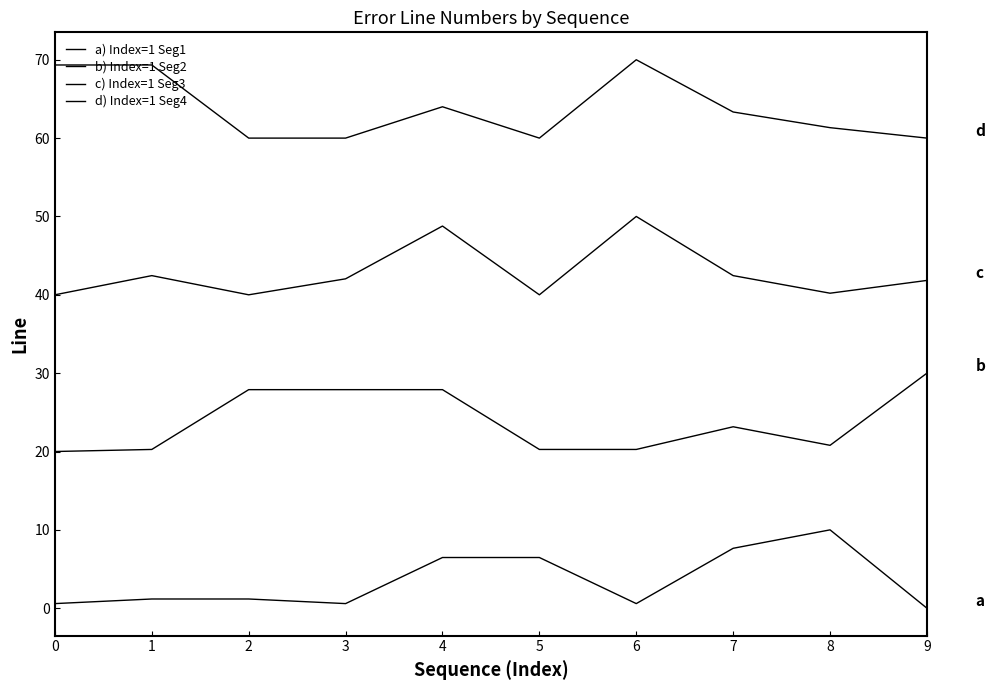

Does the chart display data point markers on the line(s)?

No